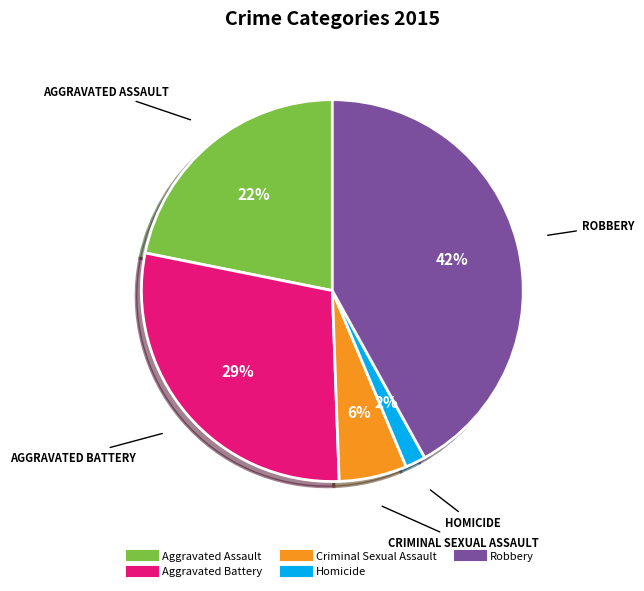

Is Homicide the majority of the pie?

No